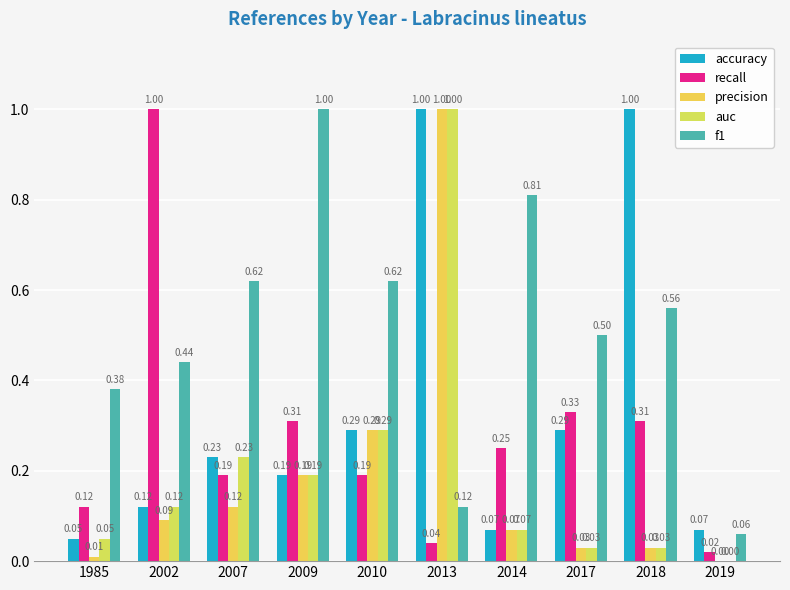

Are the bars grouped side by side (vs. stacked)?

Yes